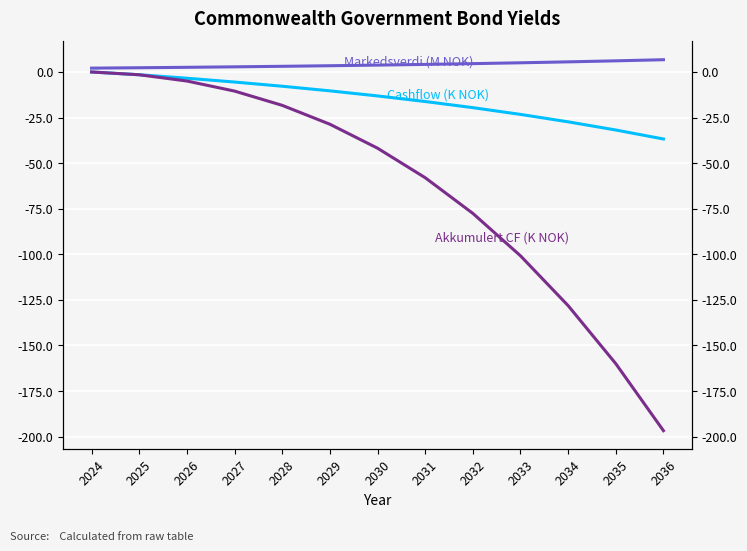

How many values in Akkumulert CF (K NOK) are below zero?

12